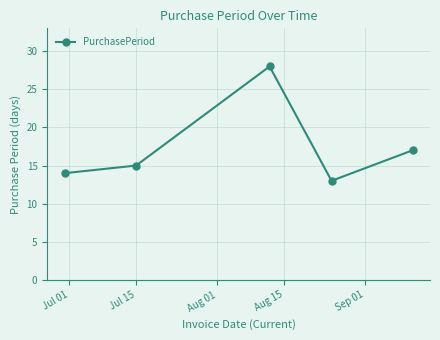

What is the value of the 3rd point from the left?

28